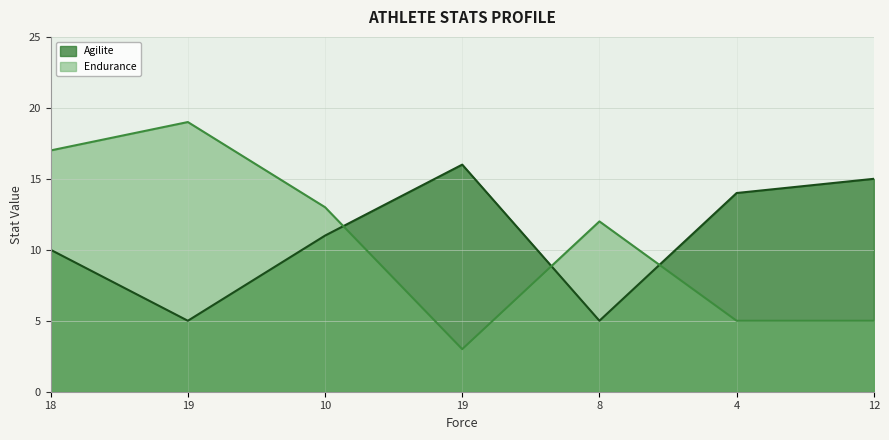

How many intersections are there between Endurance and Agilite?

3